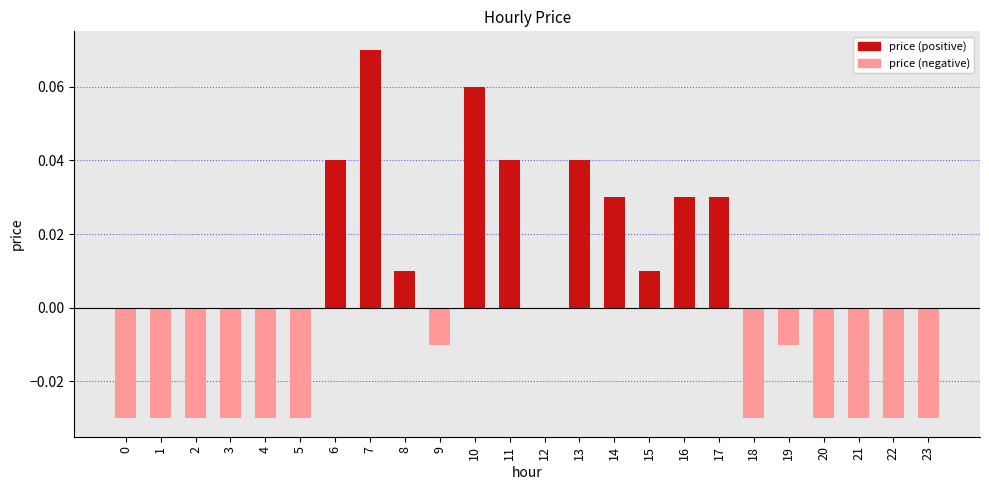

The chart shows a value of -0.1 at 3. True or false?

False